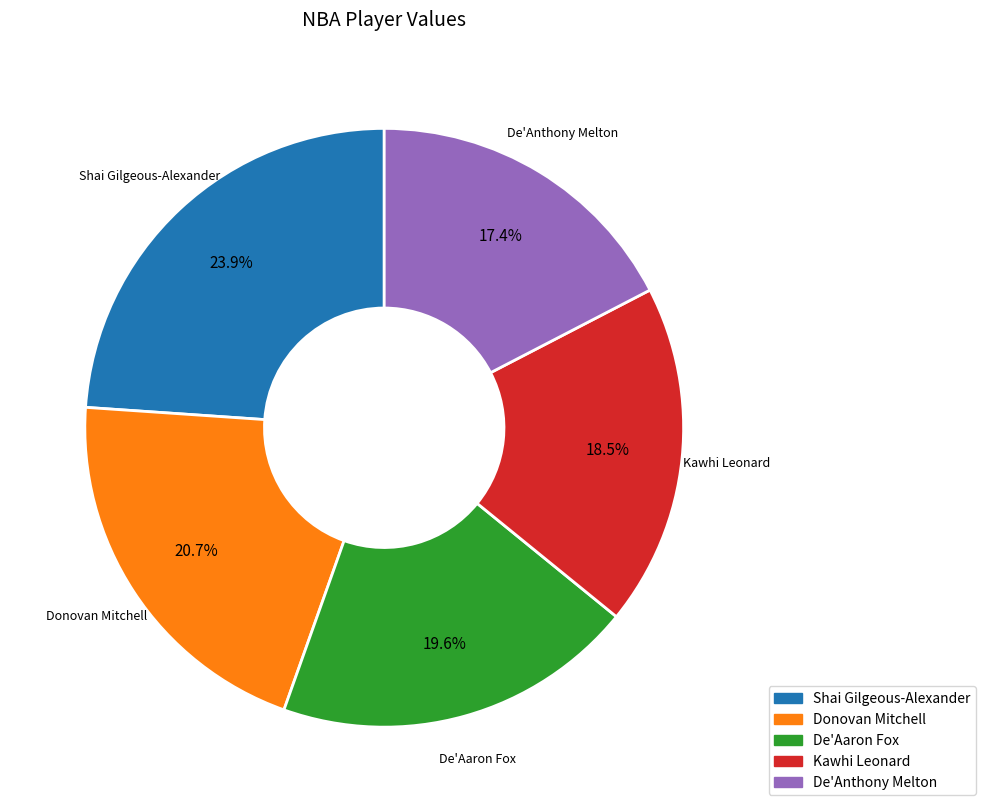

To the nearest percent, what is the combined percentage of Donovan Mitchell and De'Anthony Melton?

38%